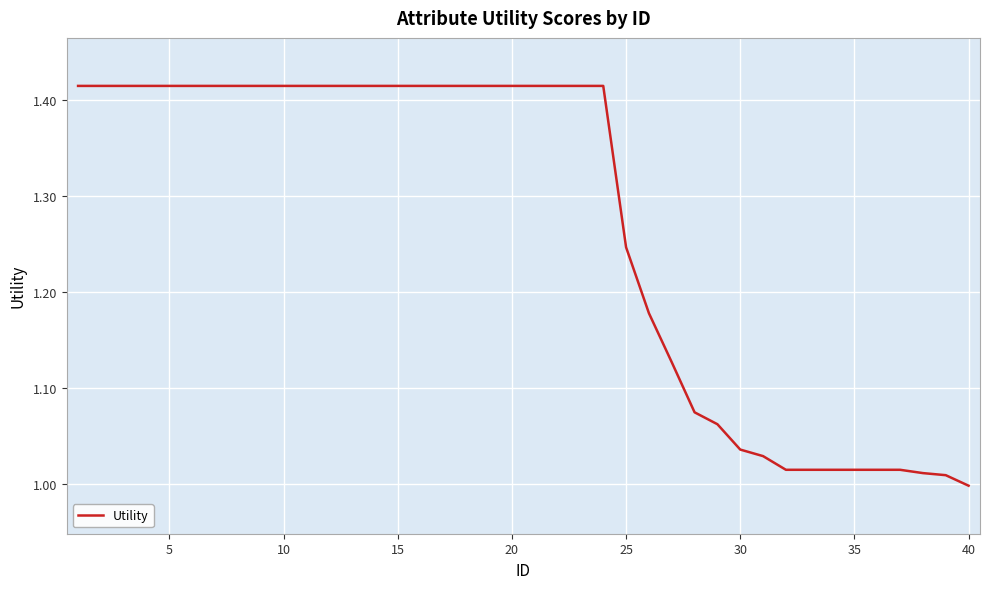

What is the difference between the maximum and minimum values?

0.4